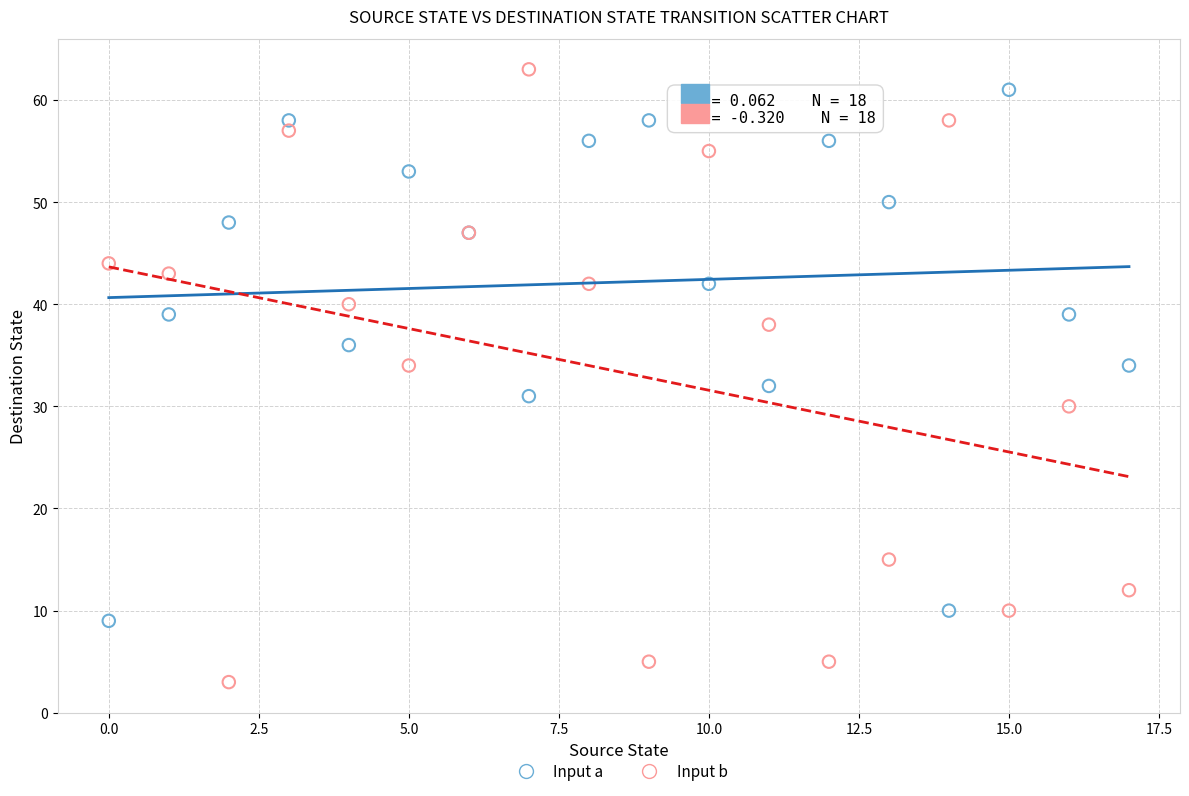

Which series has the largest Y range (max minus min)?

Input b